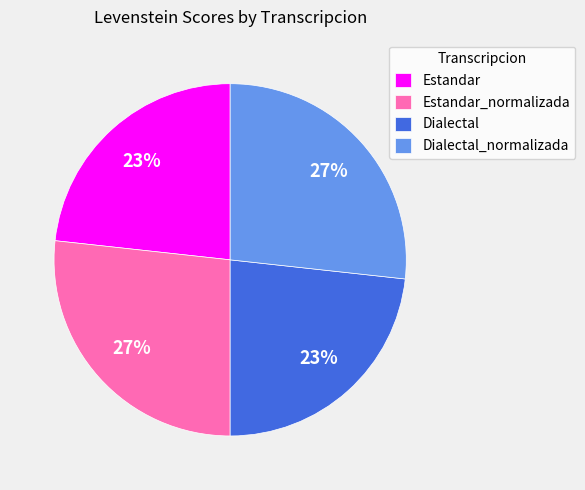

To the nearest percent, what percentage of the pie is Estandar_normalizada?

27%